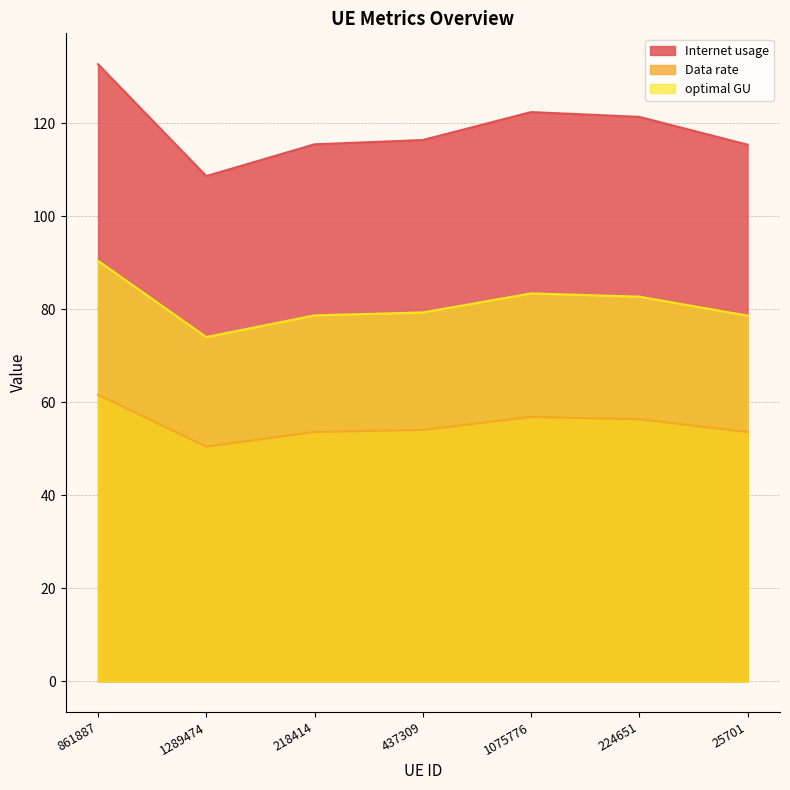

What is the difference between the maximum and minimum values in the Internet usage series?

24.1